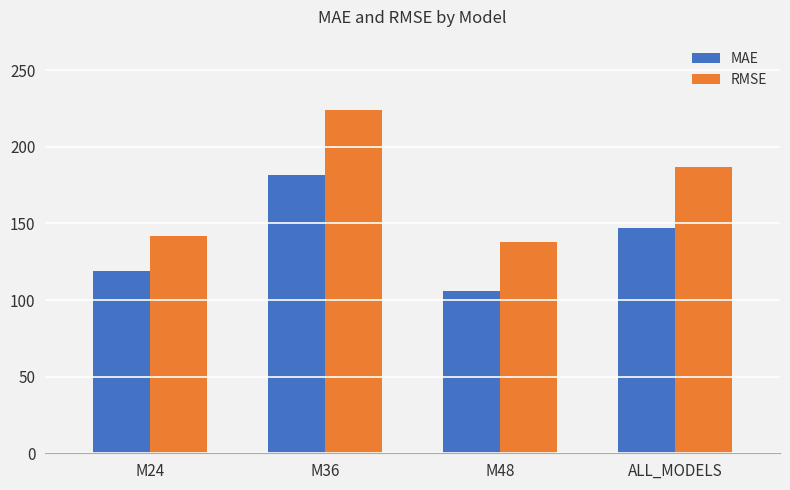

How many distinct data groups are displayed?

2